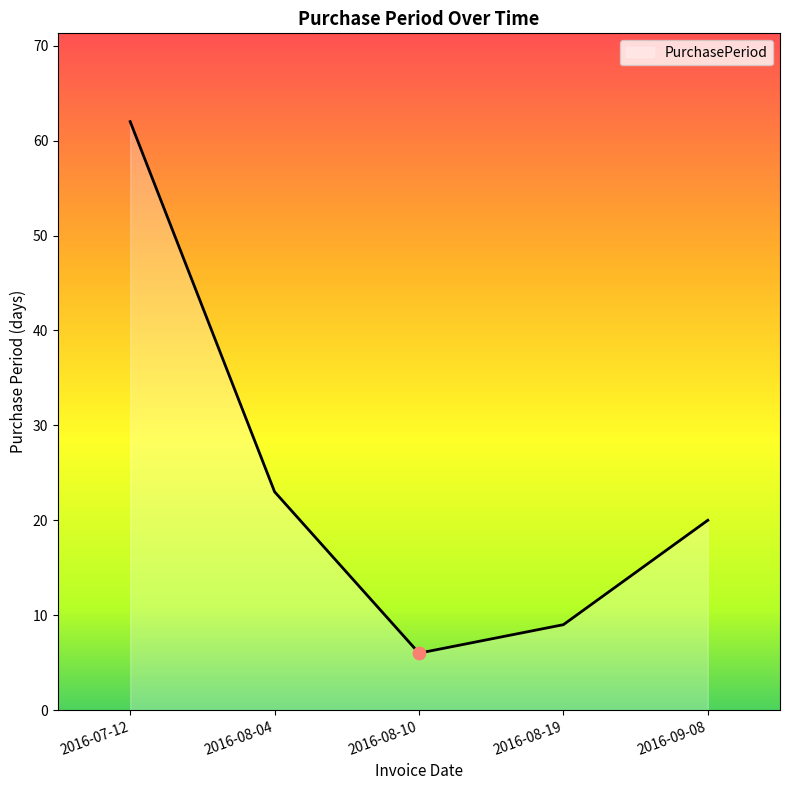

Approximately how many times larger is the value at 2016-08-04 compared to 2016-08-10?

3.8